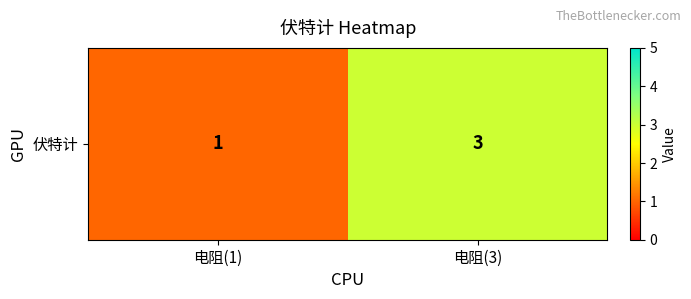

What is the smallest value displayed?

1